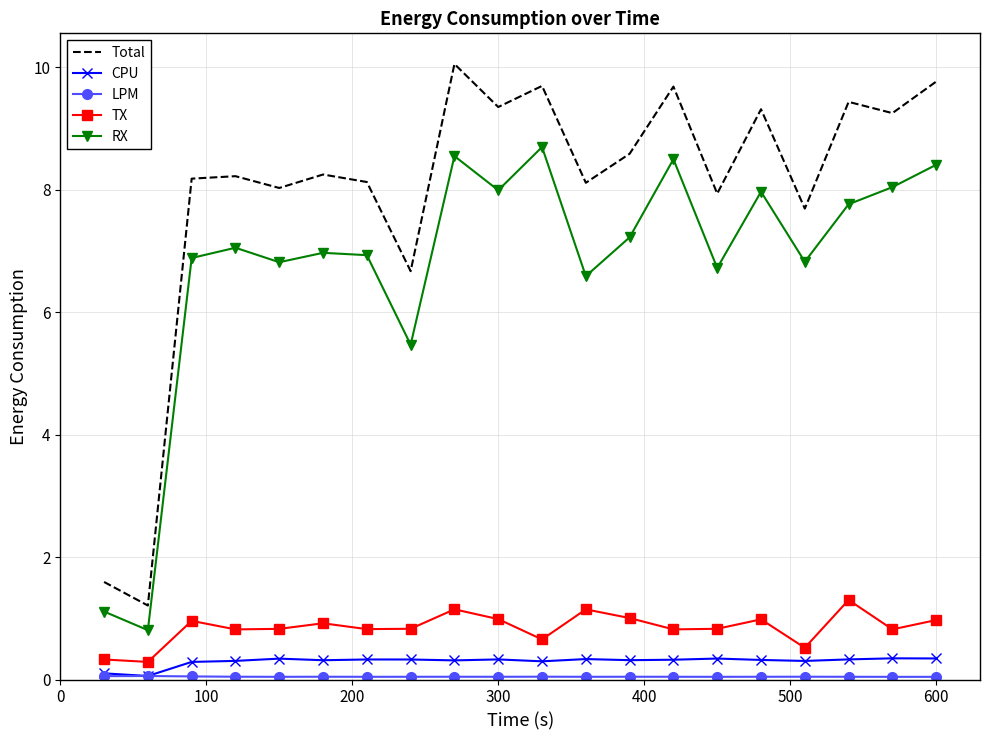

What is the maximum value for CPU?

0.3